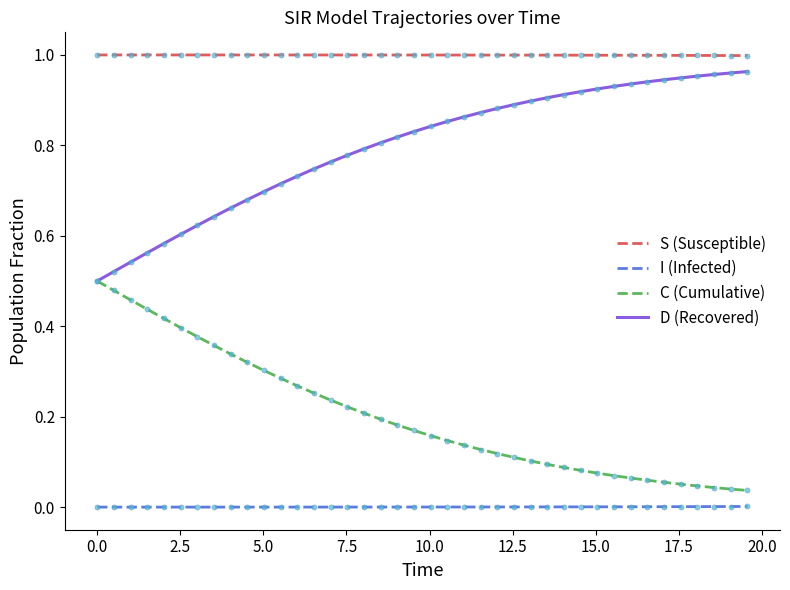

True or false: I (Infected) and D (Recovered) cross at least once.

False